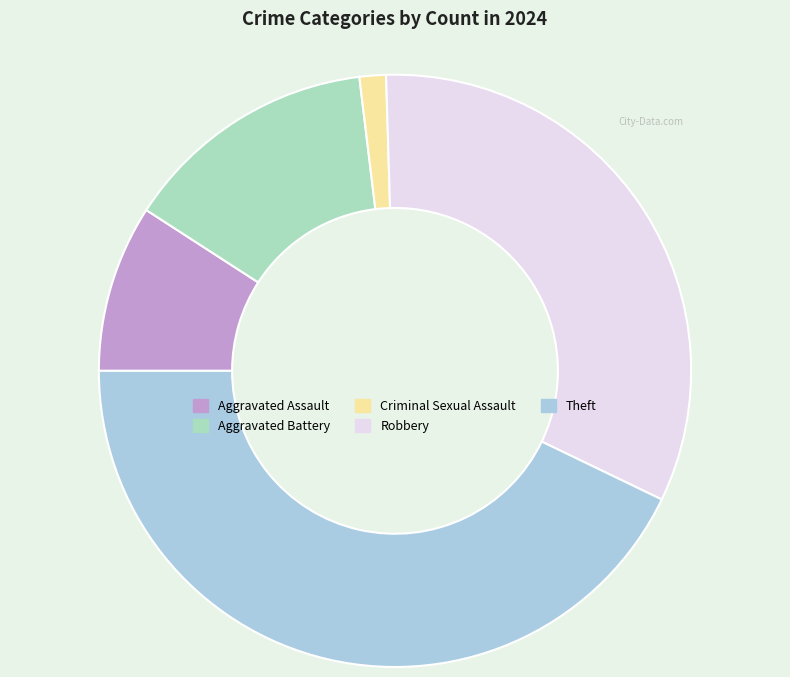

Between Aggravated Battery and Robbery, which is larger?

Robbery